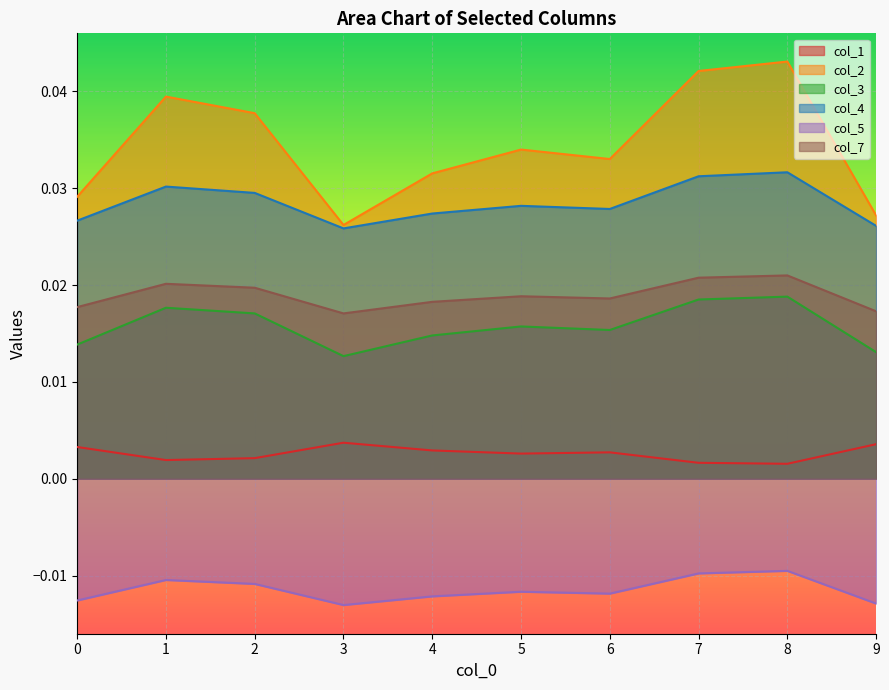

How many interior local peaks does the col_2 series have?

3